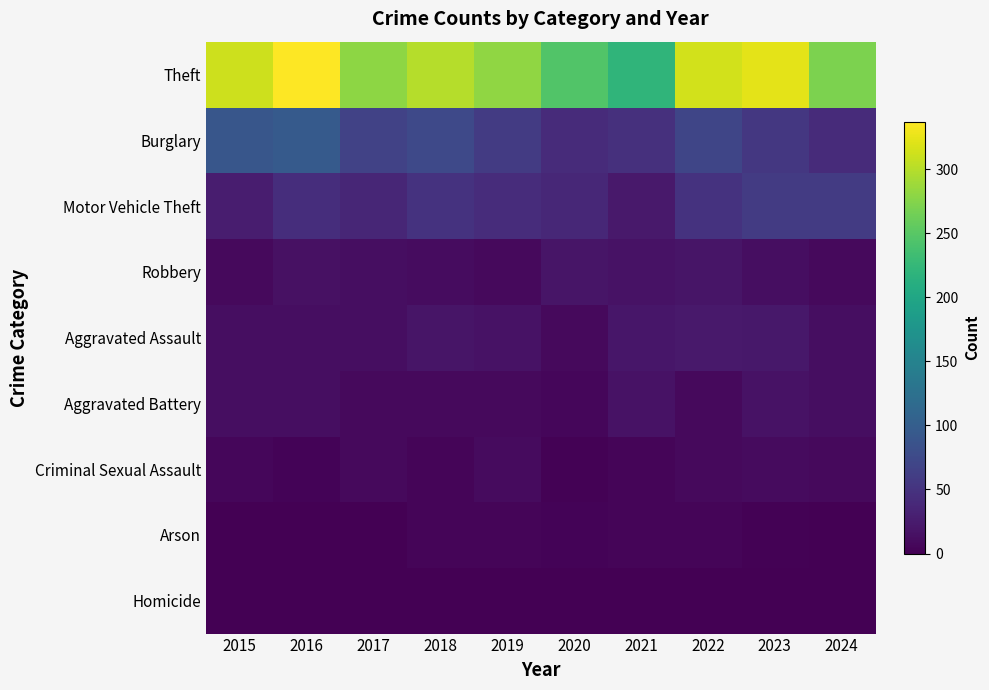

Which has a higher value, 2018 or 2021?

2018